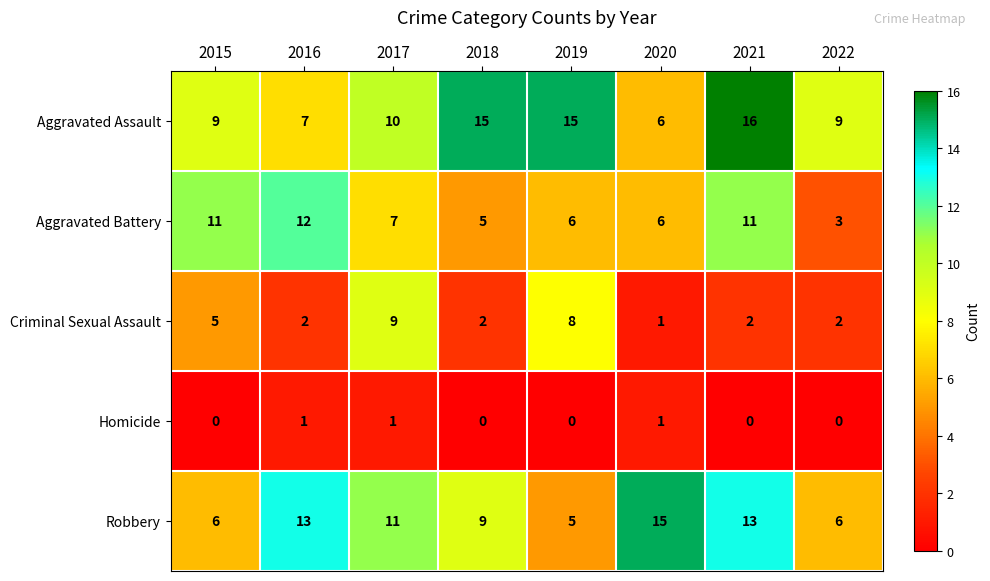

The value of Criminal Sexual Assault at 2019 is 3. True or false?

False